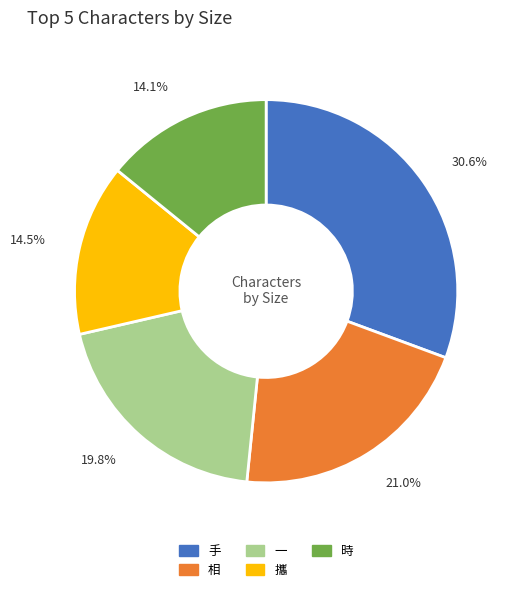

To the nearest percent, what is the difference between the 一 and 相 slice percentages?

1%